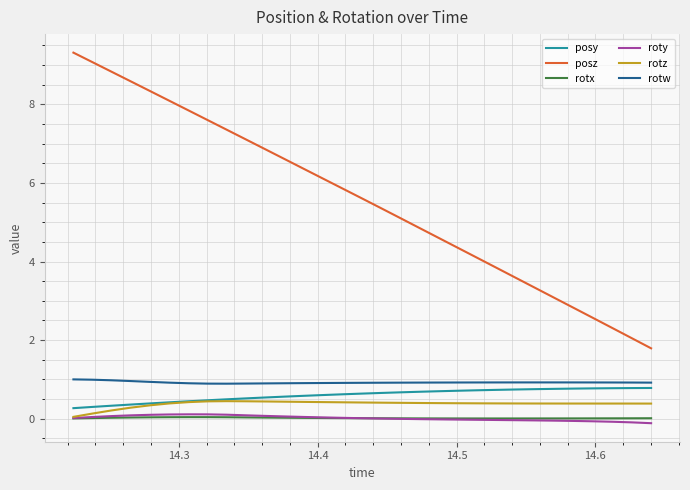

Which series has the largest range (max minus min)?

posz